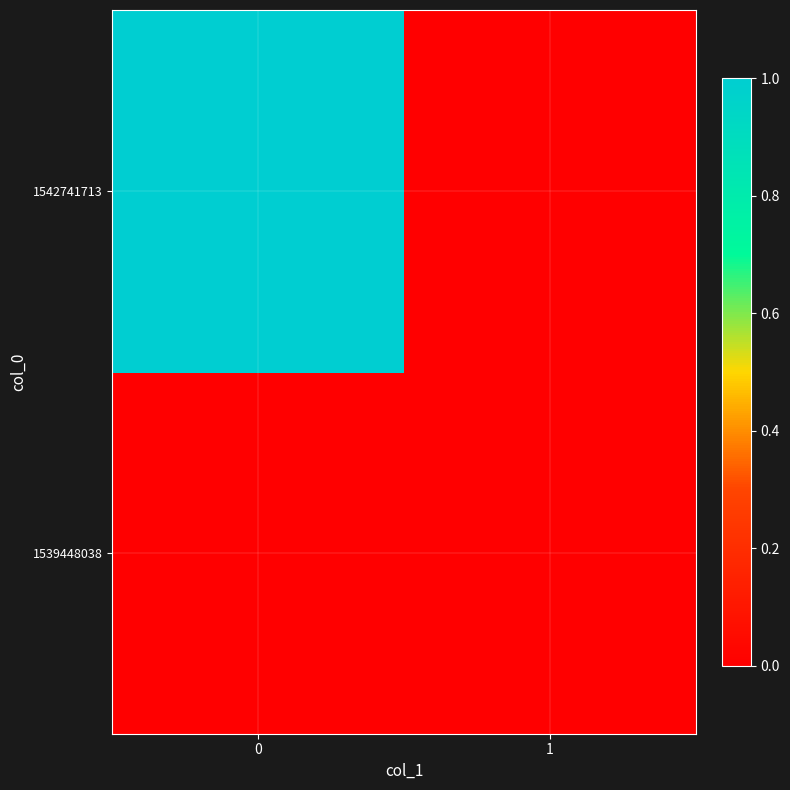

Which series has the widest spread of values?

1542741713